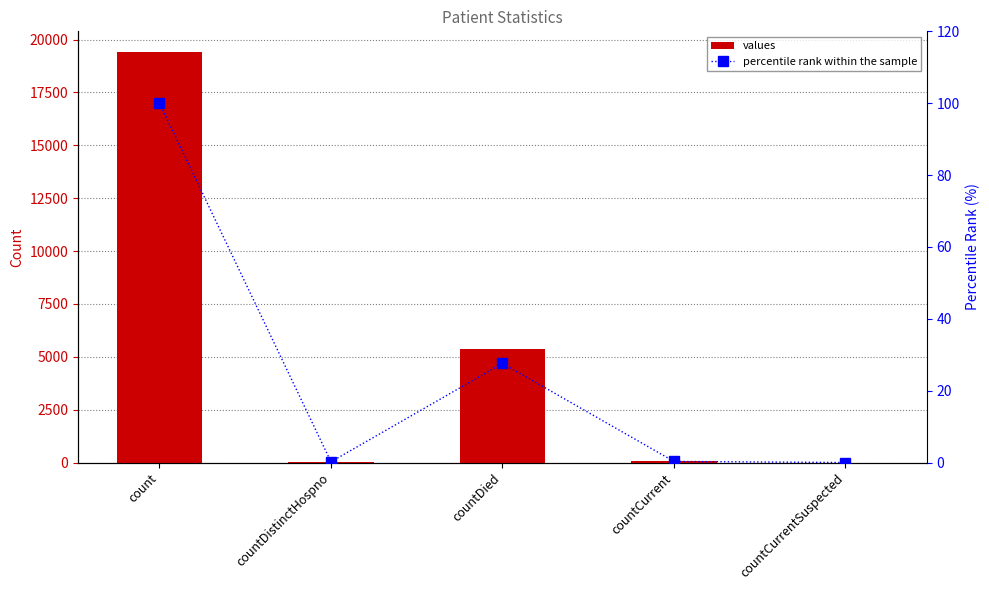

What is the approximate value of percentile rank within the sample at countDistinctHospno?

0.2